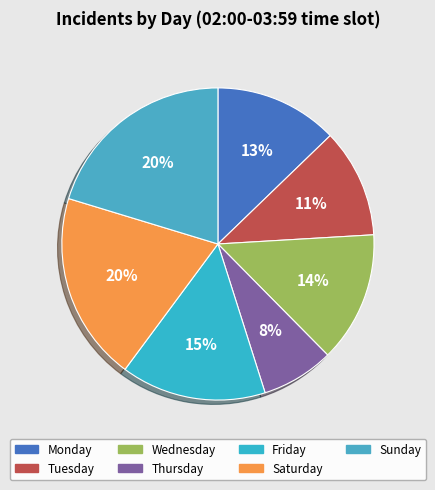

To the nearest percent, what portion does Monday represent?

13%